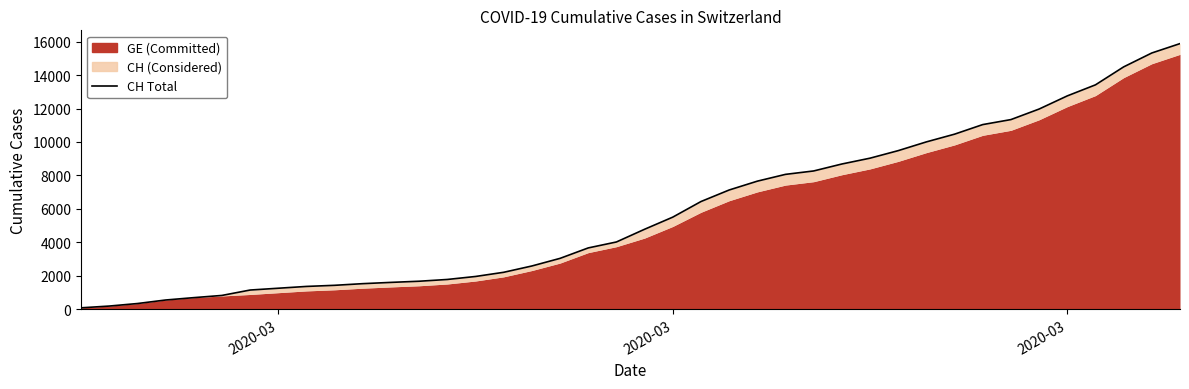

What is the average value?

5837